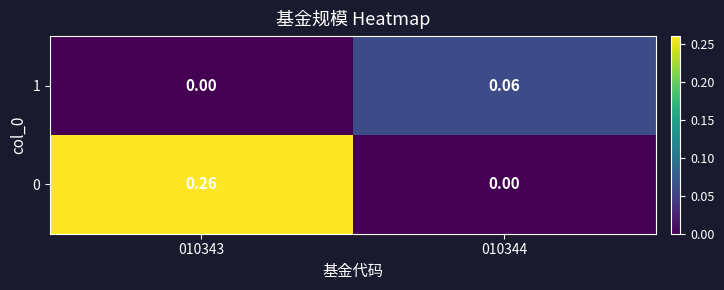

List the series in order of their overall mean, lowest first.

1, 0